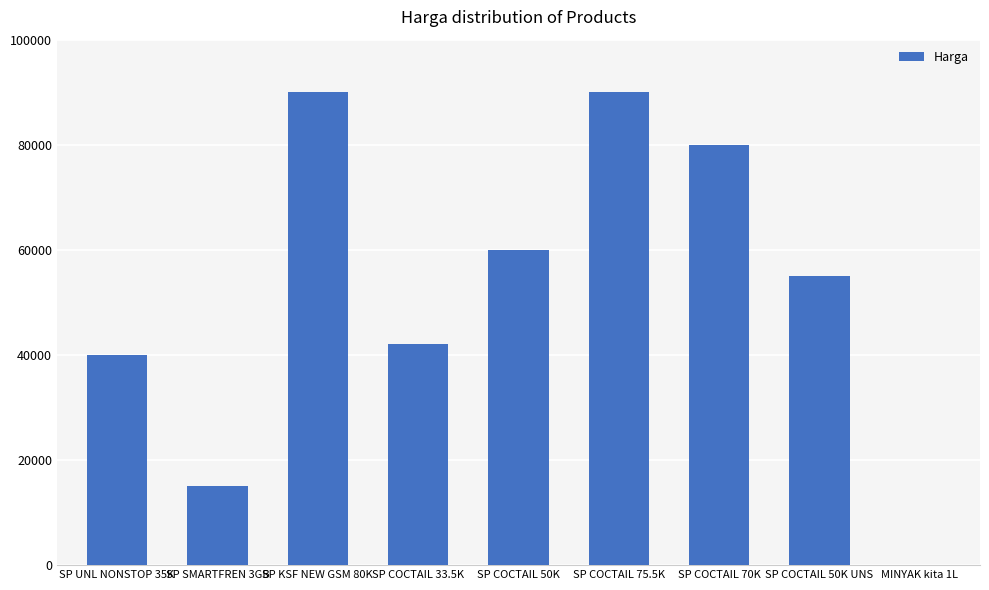

Reading left to right, extract all data points from this chart.

40000	15000	90000	42000	60000	90000	80000	55000	7